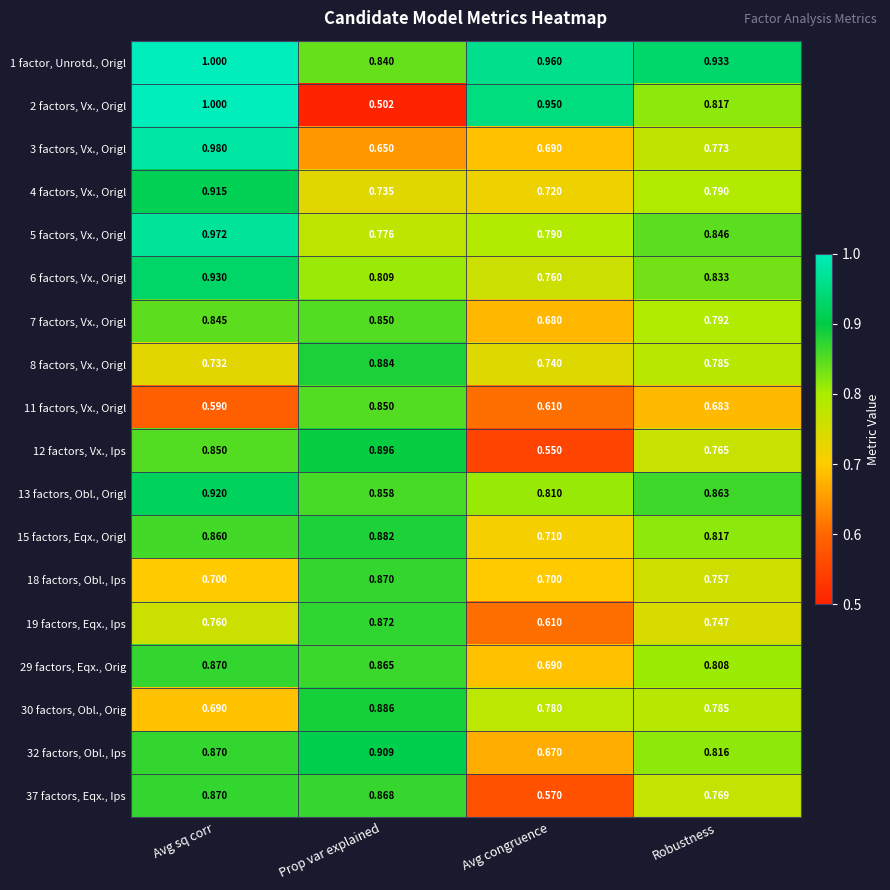

Rank the categories by 32 factors, Obl., Ips value from highest to lowest.

Prop var explained, Avg sq corr, Robustness, Avg congruence